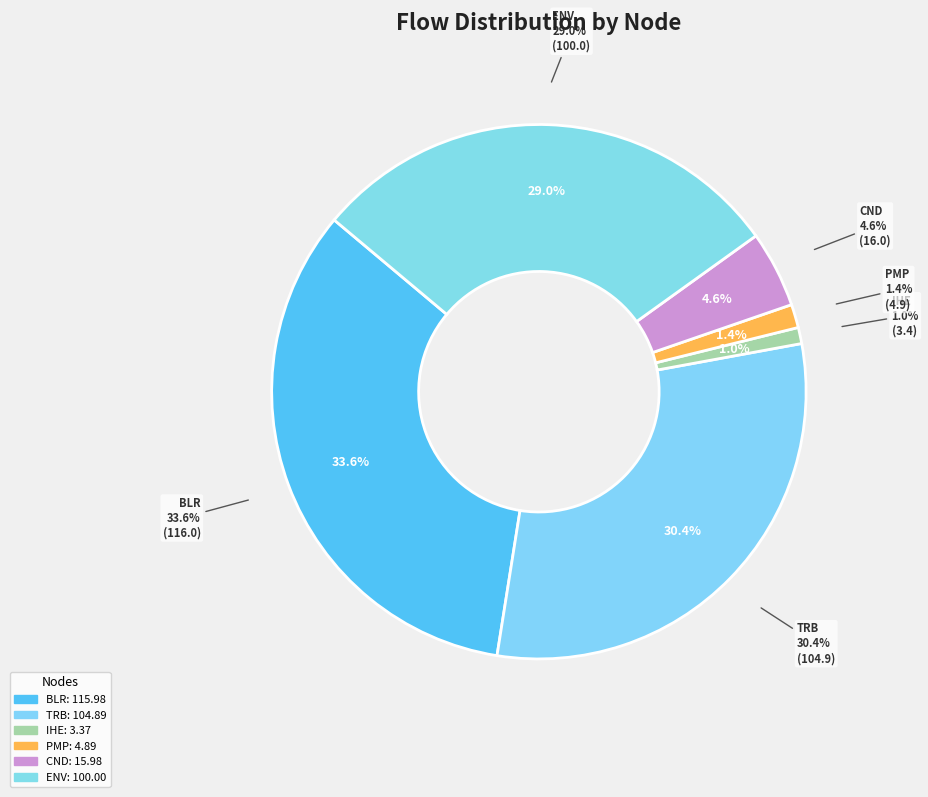

Approximately how many times larger is the value at BLR compared to ENV?

1.2